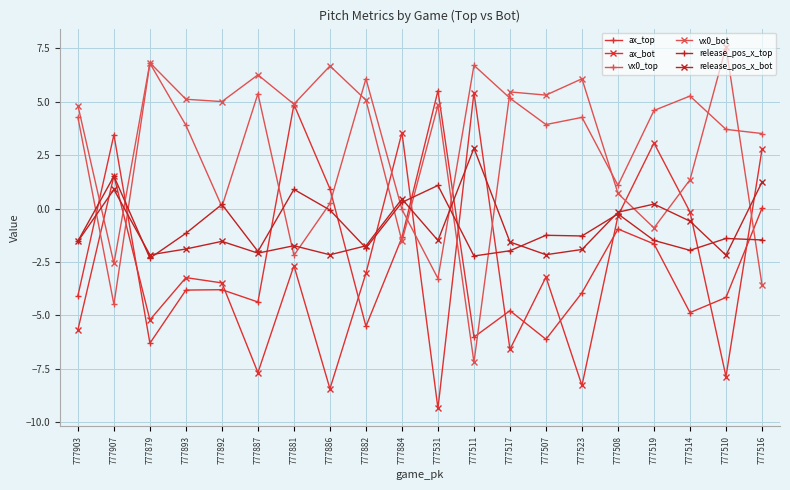

What is the spread (max minus min) of values at 777517?

12.0